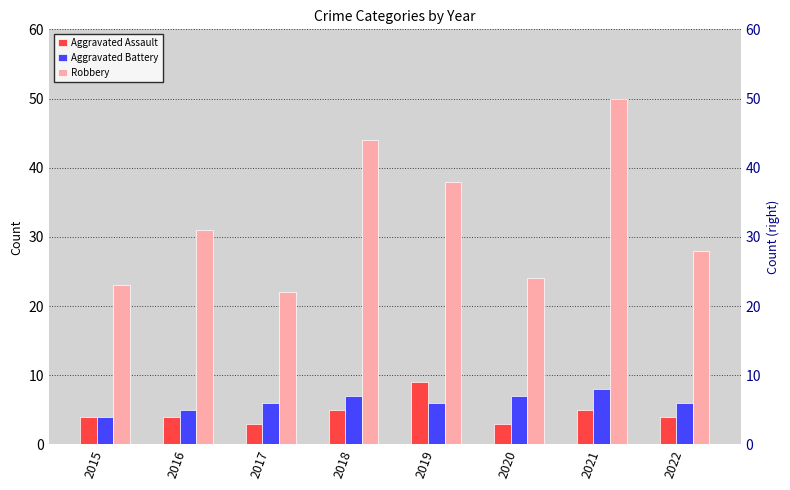

Reading right to left, list all the values displayed in this chart.

Aggravated Assault: 4	5	3	9	5	3	4	4
Aggravated Battery: 6	8	7	6	7	6	5	4
Robbery: 28	50	24	38	44	22	31	23